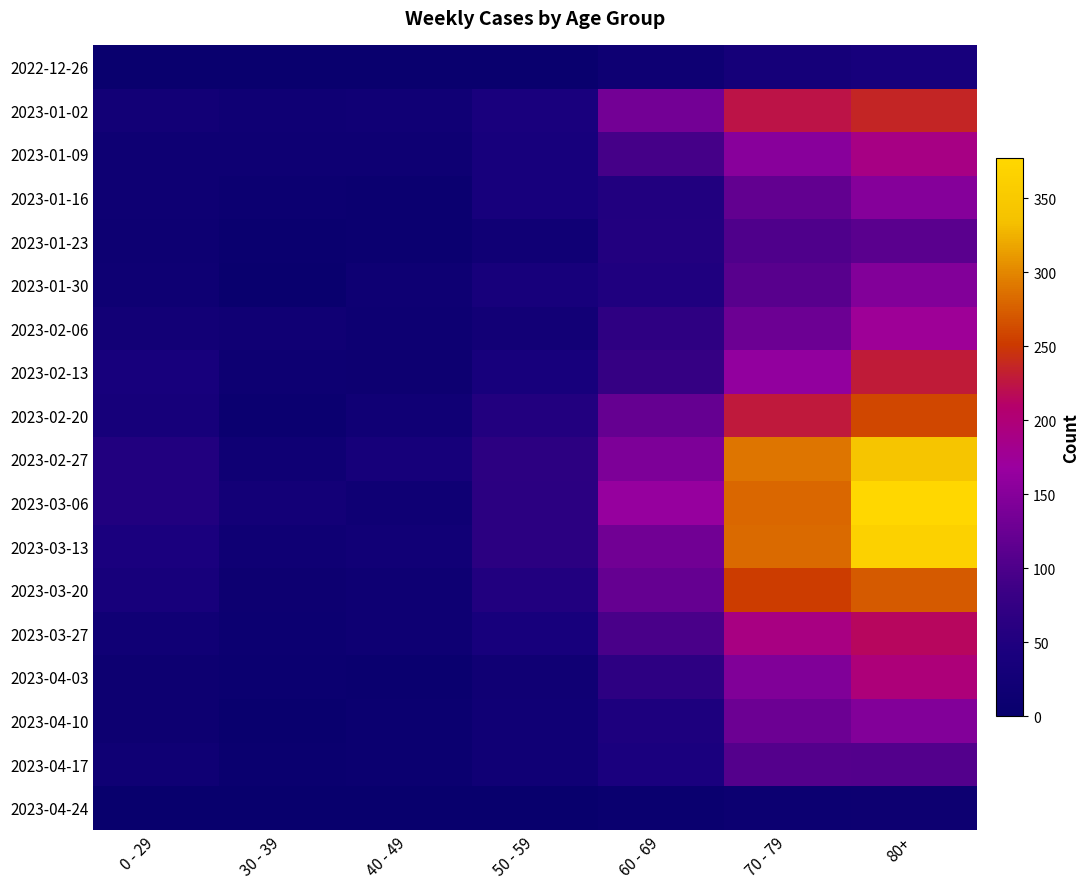

Reading right to left, transcribe all the data shown in this chart.

2022-12-26: 80+=38	70 - 79=32	60 - 69=16	50 - 59=5	40 - 49=4	30 - 39=5	0 - 29=4
2023-01-02: 80+=237	70 - 79=223	60 - 69=134	50 - 59=41	40 - 49=21	30 - 39=18	0 - 29=25
2023-01-09: 80+=189	70 - 79=152	60 - 69=93	50 - 59=37	40 - 49=16	30 - 39=15	0 - 29=17
2023-01-16: 80+=149	70 - 79=119	60 - 69=53	50 - 59=38	40 - 49=8	30 - 39=11	0 - 29=17
2023-01-23: 80+=111	70 - 79=102	60 - 69=54	50 - 59=21	40 - 49=8	30 - 39=6	0 - 29=14
2023-01-30: 80+=147	70 - 79=110	60 - 69=50	50 - 59=36	40 - 49=15	30 - 39=4	0 - 29=16
2023-02-06: 80+=175	70 - 79=127	60 - 69=69	50 - 59=24	40 - 49=14	30 - 39=20	0 - 29=25
2023-02-13: 80+=229	70 - 79=161	60 - 69=78	50 - 59=38	40 - 49=13	30 - 39=14	0 - 29=38
2023-02-20: 80+=260	70 - 79=227	60 - 69=121	50 - 59=54	40 - 49=22	30 - 39=10	0 - 29=34
2023-02-27: 80+=341	70 - 79=290	60 - 69=142	50 - 59=66	40 - 49=35	30 - 39=18	0 - 29=52
2023-03-06: 80+=377	70 - 79=280	60 - 69=164	50 - 59=64	40 - 49=19	30 - 39=27	0 - 29=52
2023-03-13: 80+=365	70 - 79=282	60 - 69=132	50 - 59=64	40 - 49=23	30 - 39=18	0 - 29=43
2023-03-20: 80+=271	70 - 79=253	60 - 69=121	50 - 59=53	40 - 49=16	30 - 39=13	0 - 29=36
2023-03-27: 80+=214	70 - 79=191	60 - 69=97	50 - 59=38	40 - 49=16	30 - 39=11	0 - 29=22
2023-04-03: 80+=198	70 - 79=145	60 - 69=67	50 - 59=20	40 - 49=7	30 - 39=9	0 - 29=13
2023-04-10: 80+=146	70 - 79=127	60 - 69=47	50 - 59=22	40 - 49=8	30 - 39=4	0 - 29=12
2023-04-17: 80+=106	70 - 79=107	60 - 69=44	50 - 59=21	40 - 49=10	30 - 39=7	0 - 29=19
2023-04-24: 80+=12	70 - 79=11	60 - 69=6	50 - 59=0	40 - 49=0	30 - 39=2	0 - 29=0